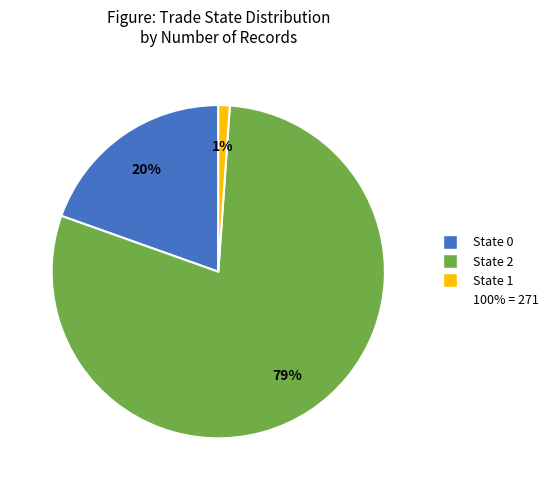

Is there a majority slice in this chart?

Yes